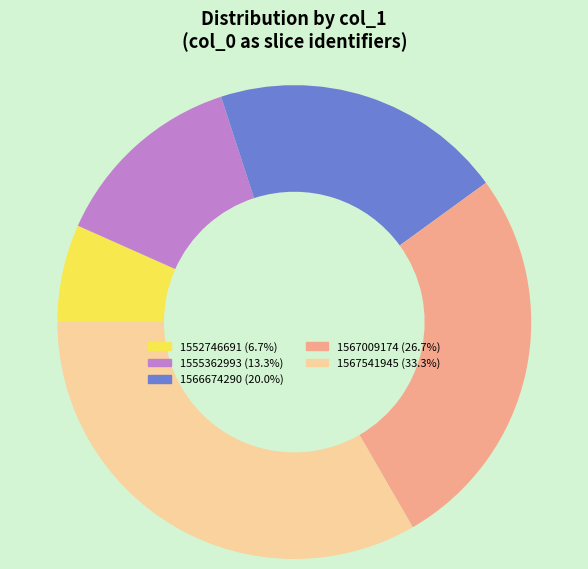

Rank the categories by value from lowest to highest.

1552746691, 1555362993, 1566674290, 1567009174, 1567541945